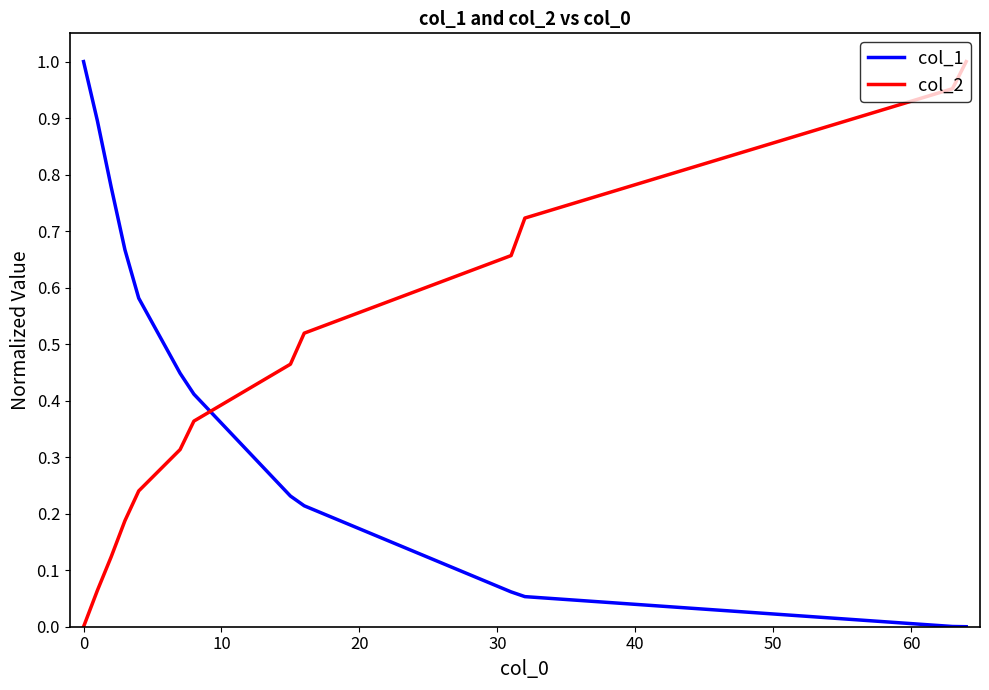

Which series ends up on top after the final intersection of col_2 and col_1?

col_2